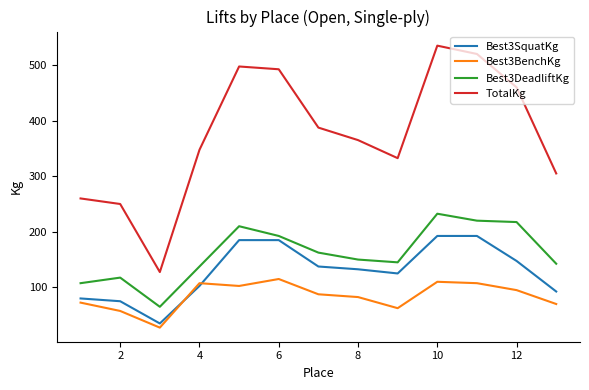

What is the smallest value displayed?

27.5